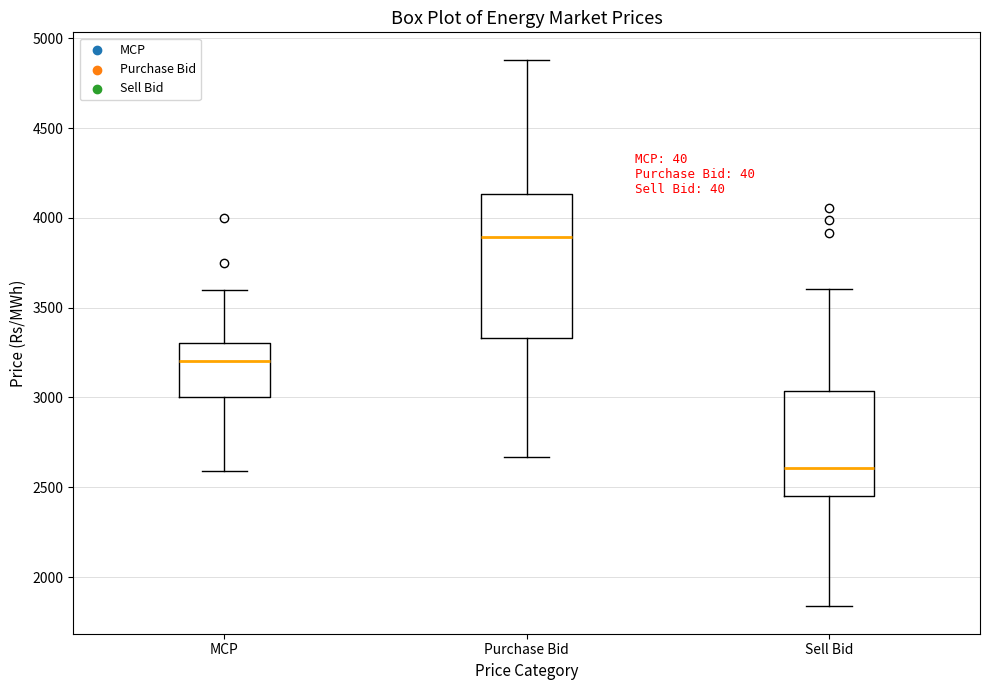

Which box's median line is the highest?

Purchase Bid